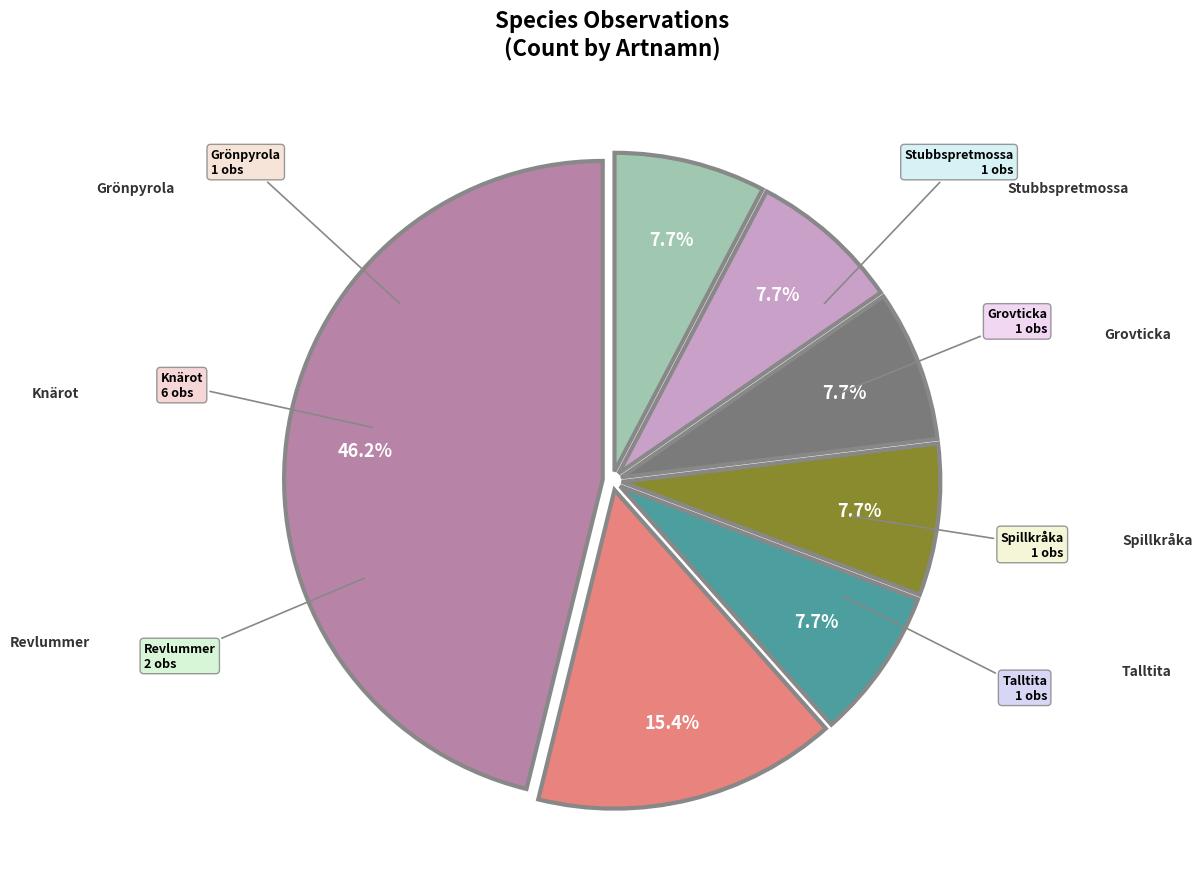

Count the number of slices in the pie.

7